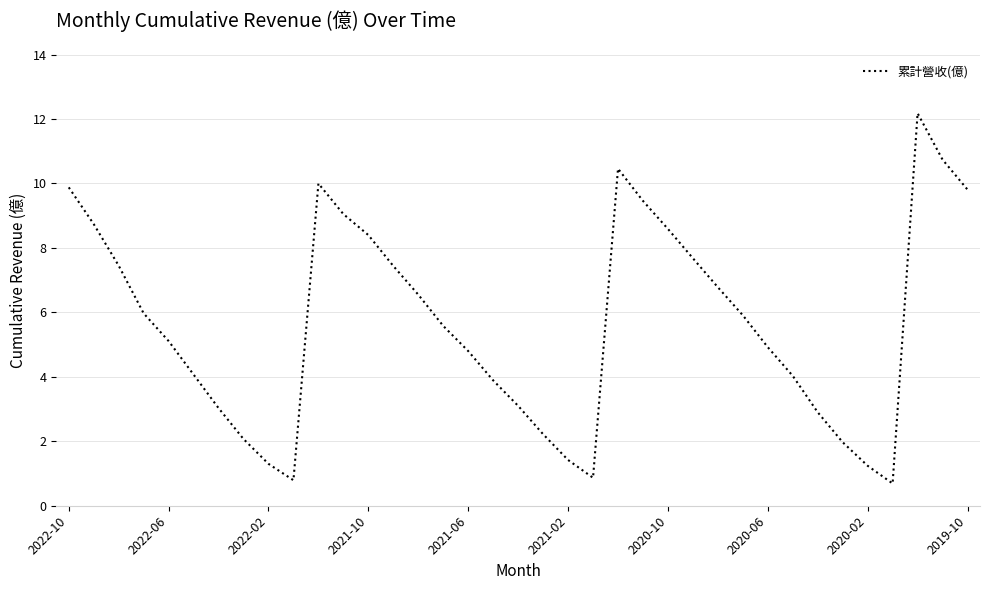

What is the difference between the maximum and minimum values?

11.5